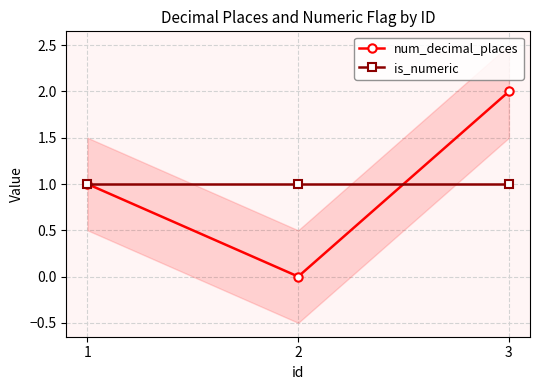

Which series has the largest range (max minus min)?

num_decimal_places